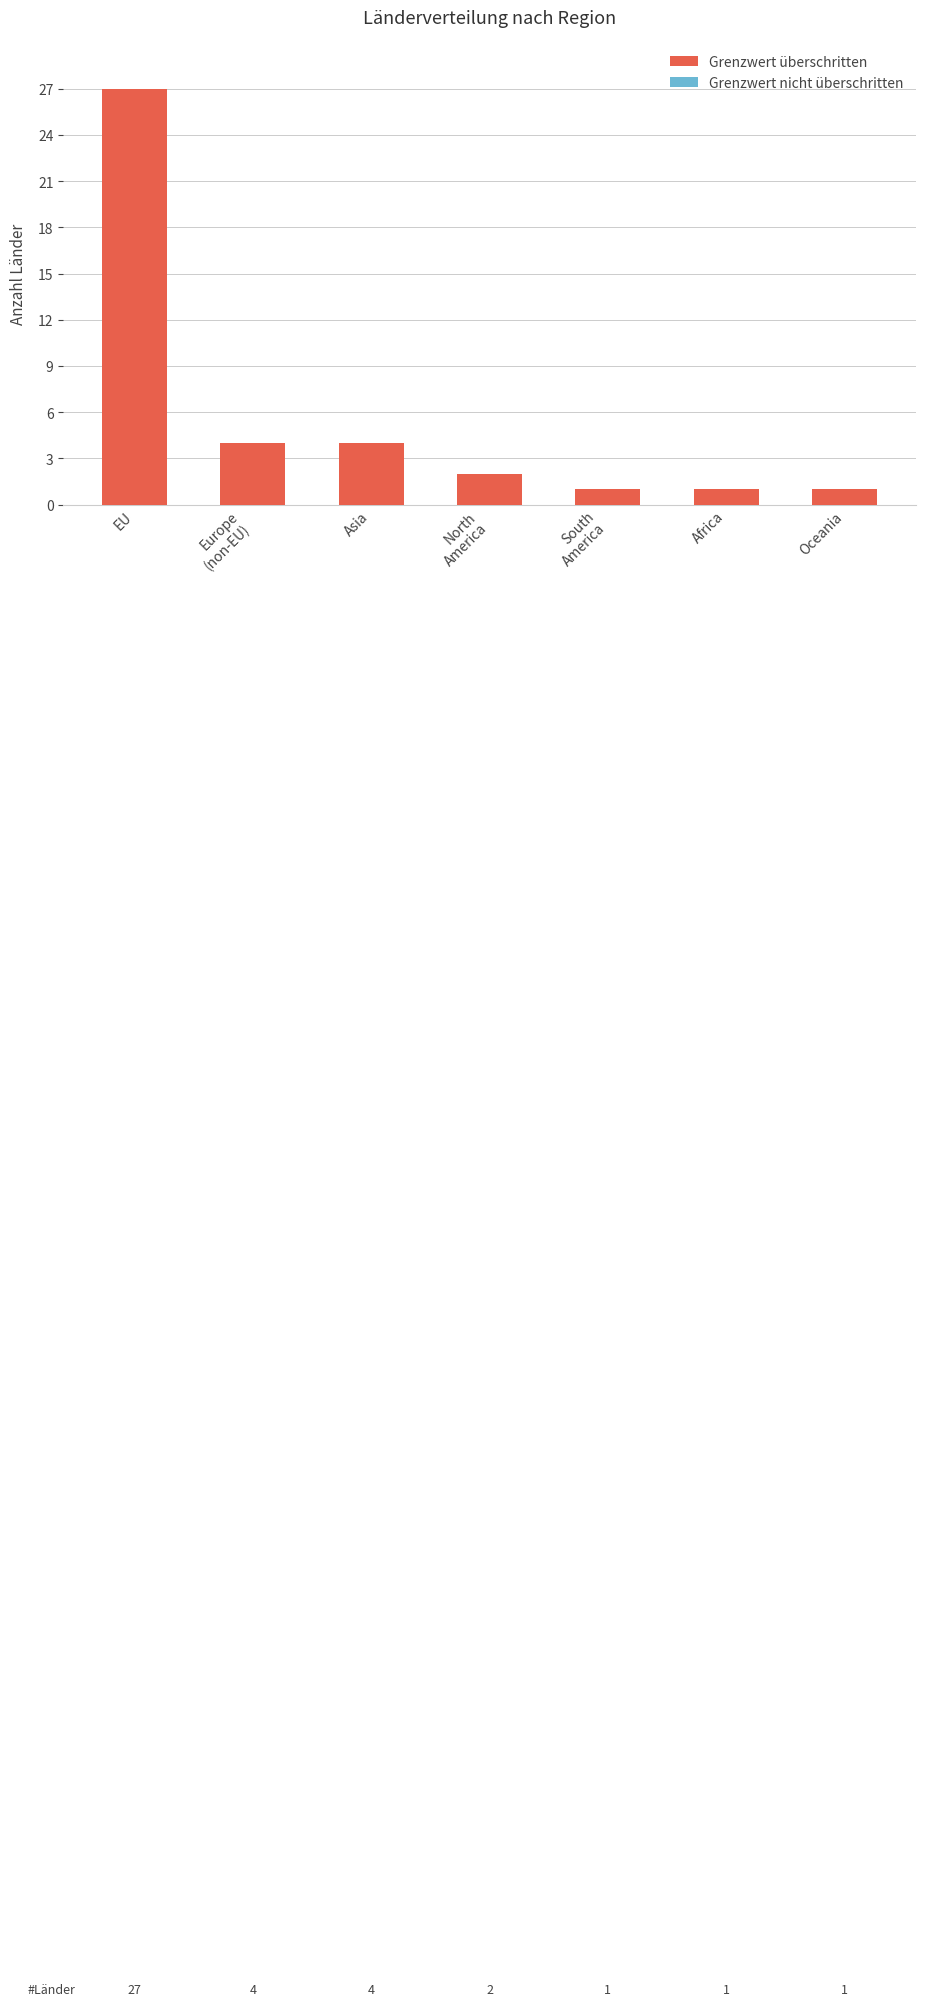

What is the difference between the values at Africa and Asia?

3